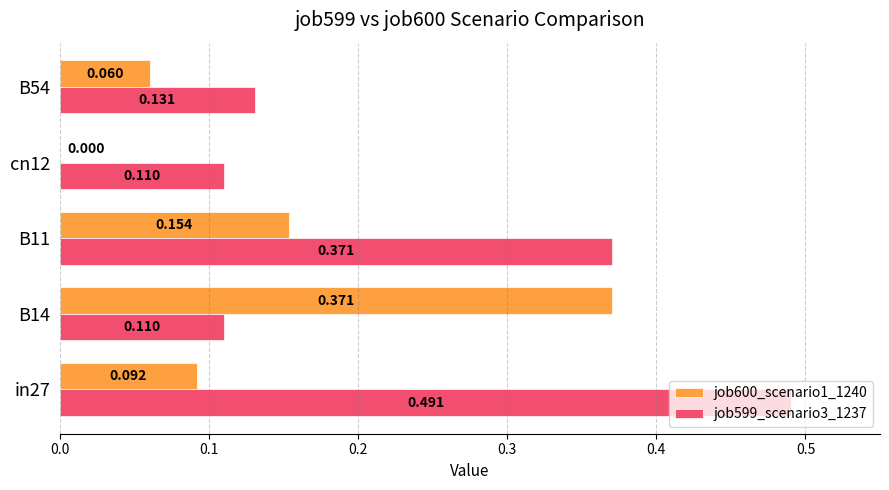

Is the value of job599_scenario3_1237 at cn12 greater than the value of job600_scenario1_1240 at B14?

No